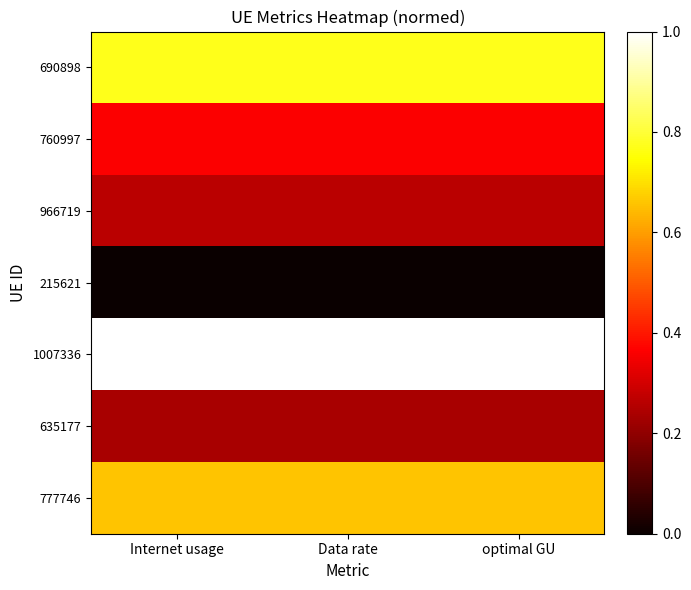

What is the total value across all series at Internet usage?

3.3